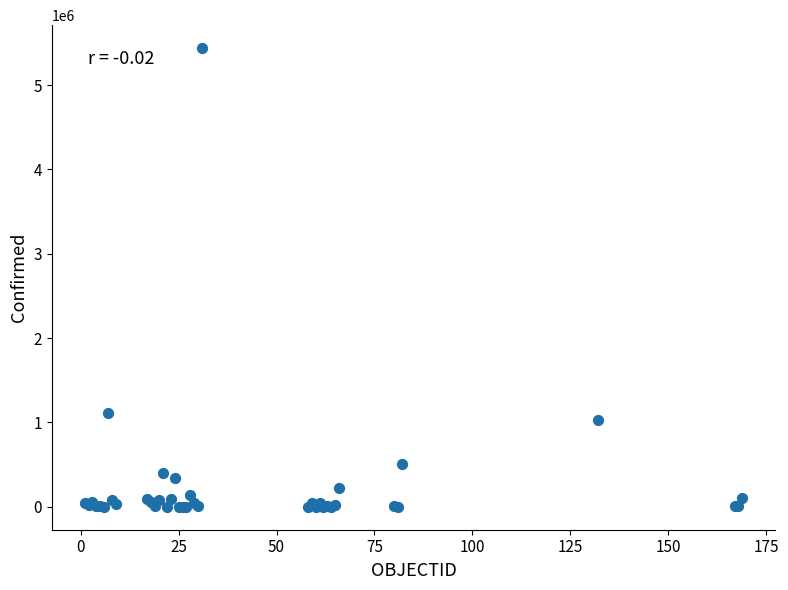

What Y value in the scatter plot is closest to 2719882?

1116609